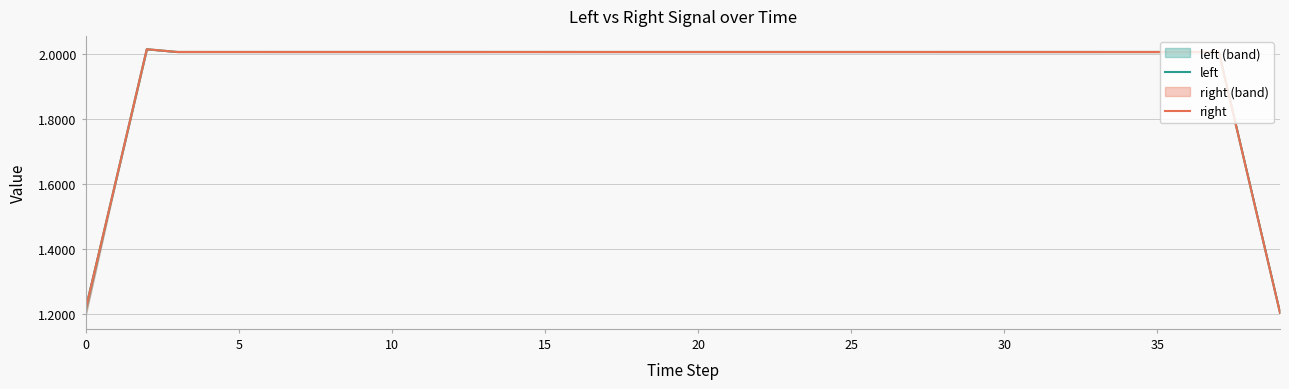

Does the chart have visible grid lines?

Yes